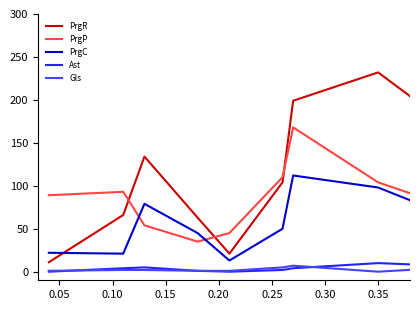

What is the maximum value shown in the chart?

232